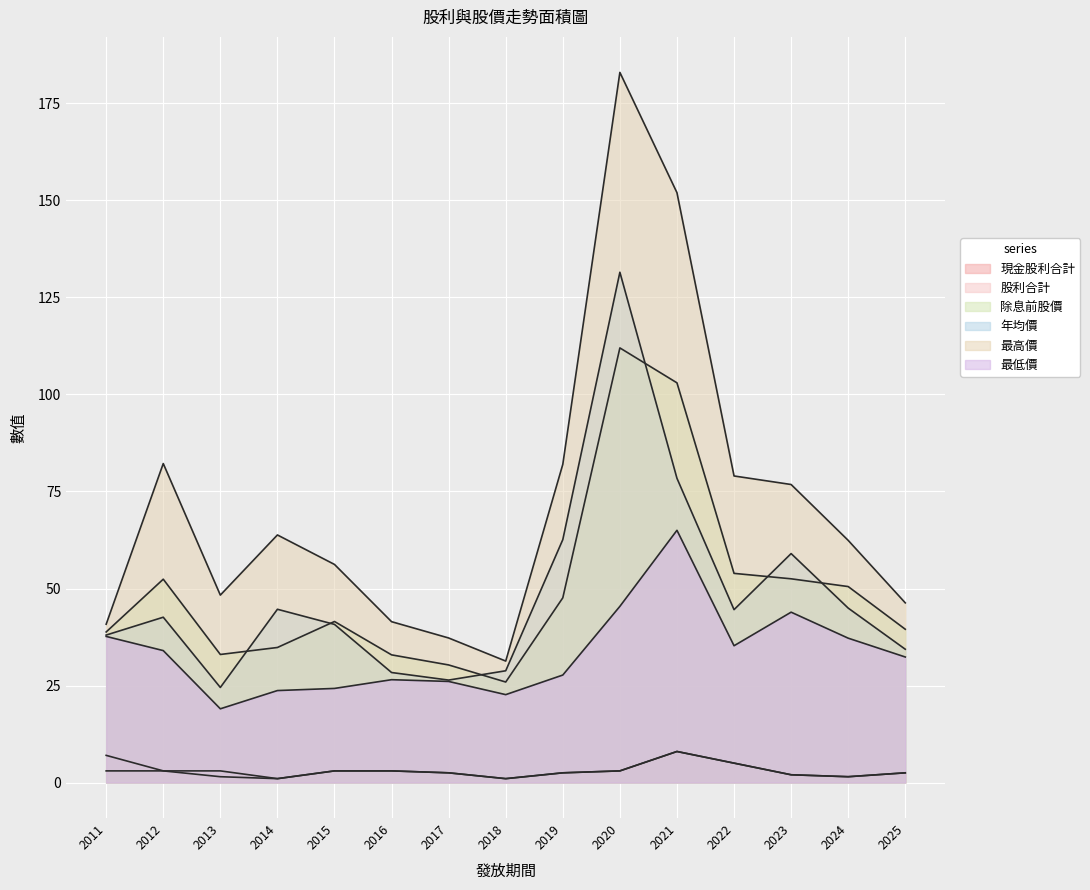

Rank the series by their maximum value, from lowest to highest.

現金股利合計, 股利合計, 最低價, 除息前股價, 年均價, 最高價